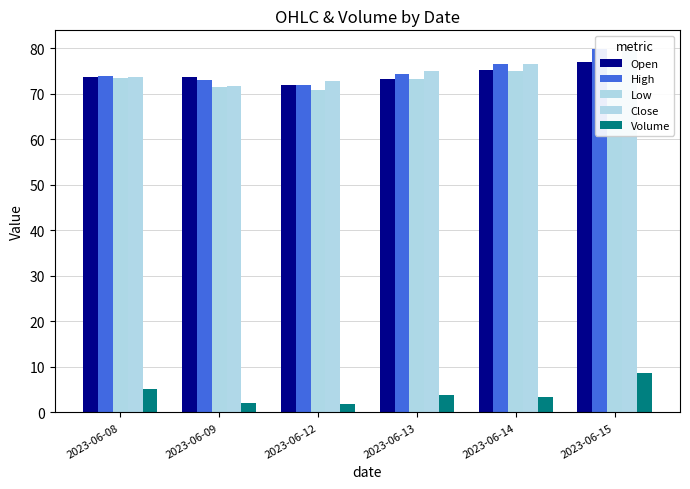

What is the difference between the second highest and minimum values in the Low series?

4.2